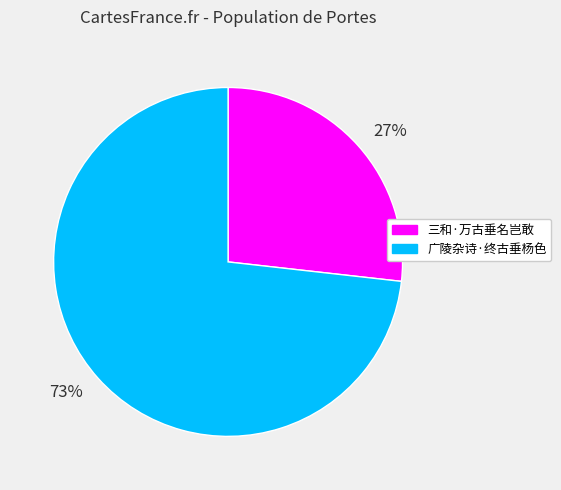

Is there a majority slice in this chart?

Yes